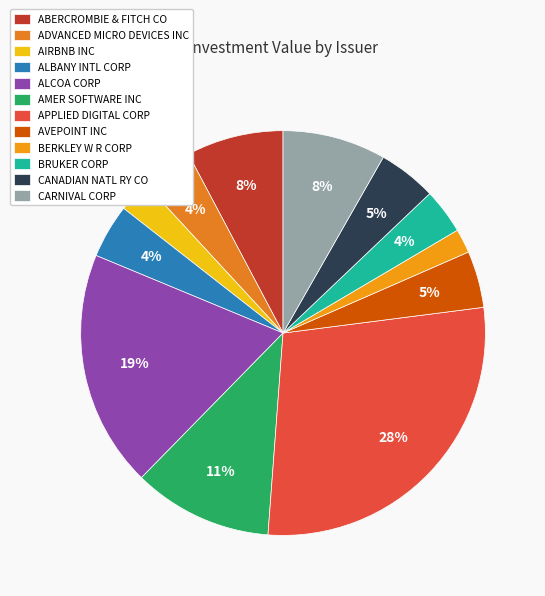

Is it true that AVEPOINT INC is 1% of the pie?

False